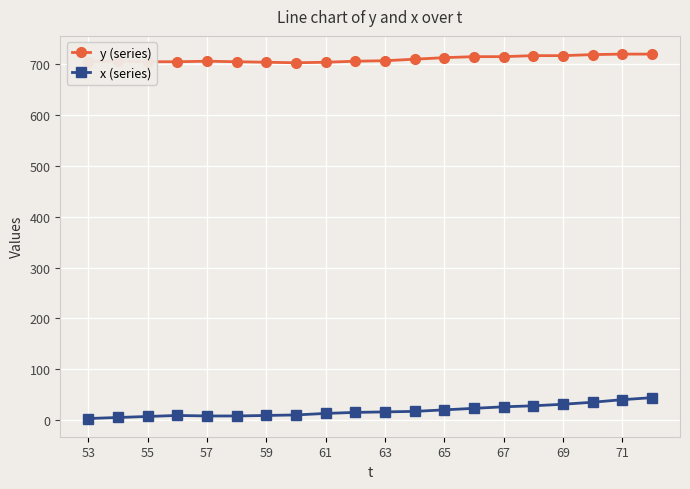

What is the maximum value for x (series)?

44